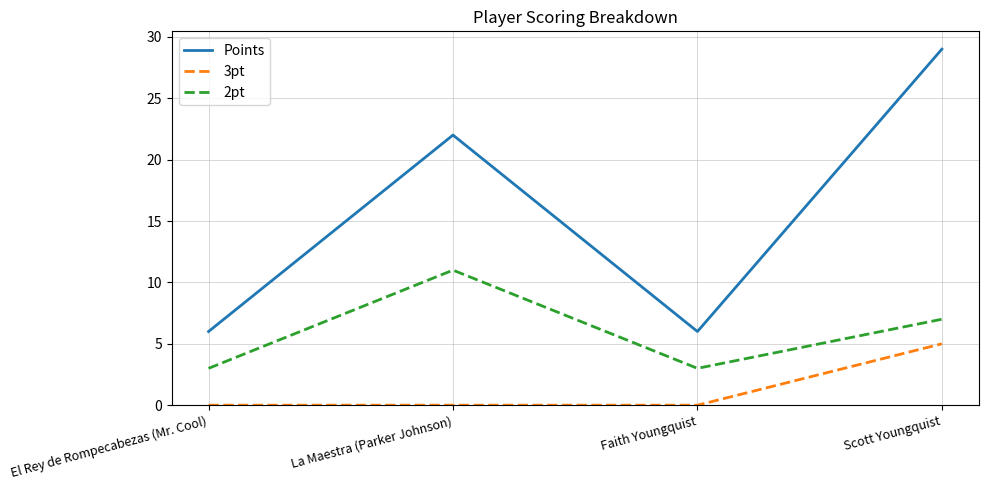

How many lines are shown in the chart?

3